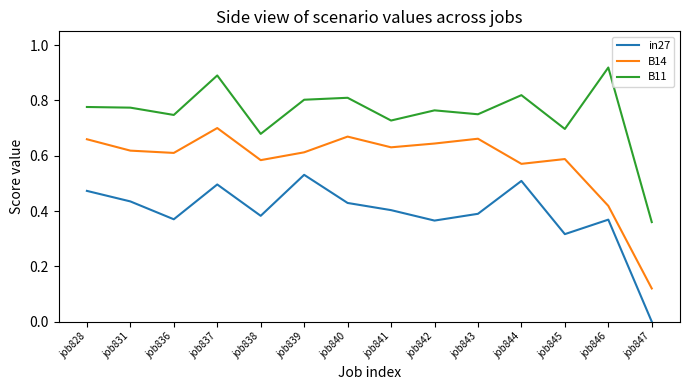

Where is the first local minimum for in27?

job836